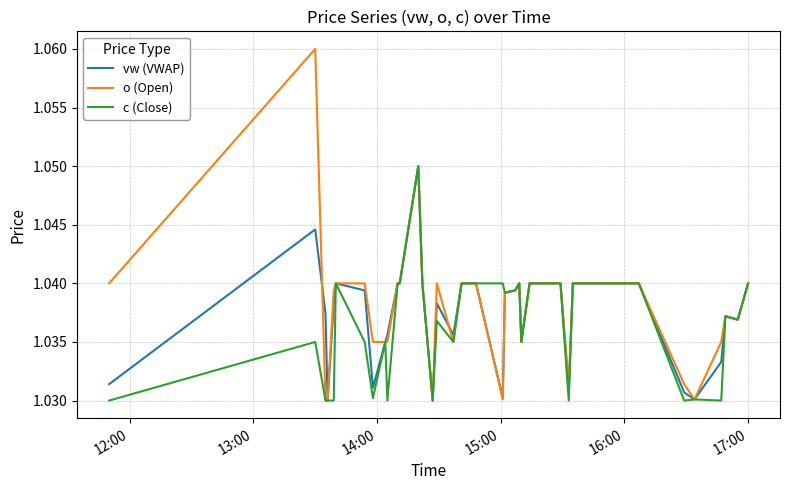

Which series has the widest spread of values?

o (Open)